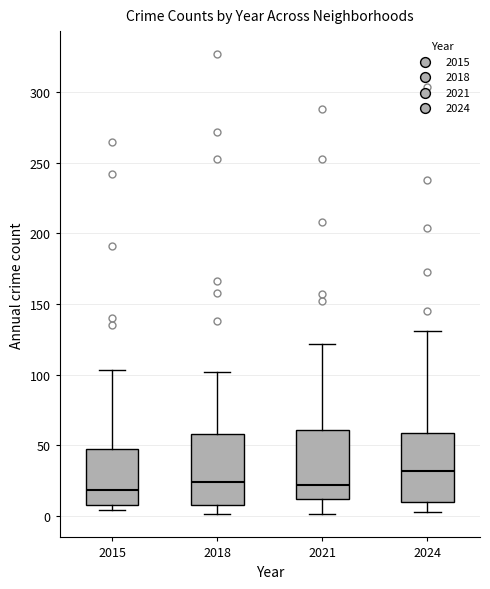

Where does the median line of the box at x = 2015 sit on the y-axis? The values are not printed on the chart, so give them approximately, as read against the axis.

20